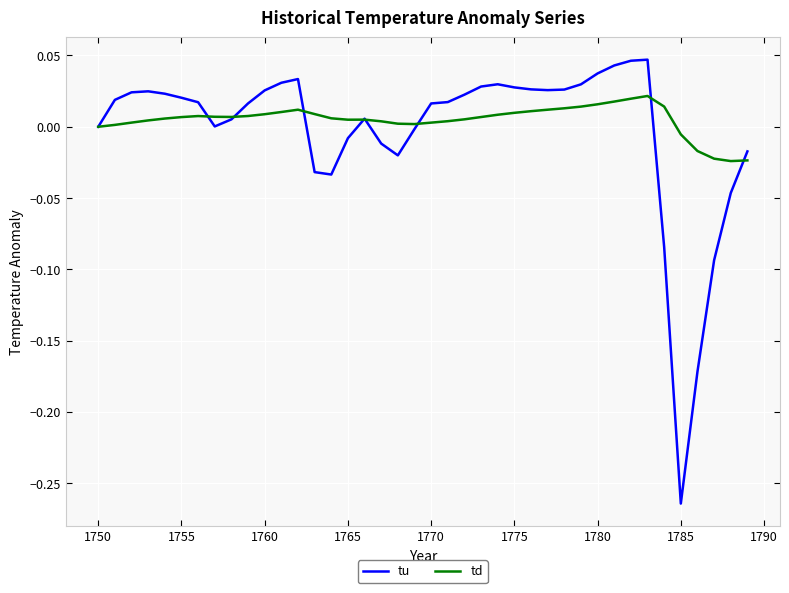

Rank the series by their maximum value, from lowest to highest.

td, tu